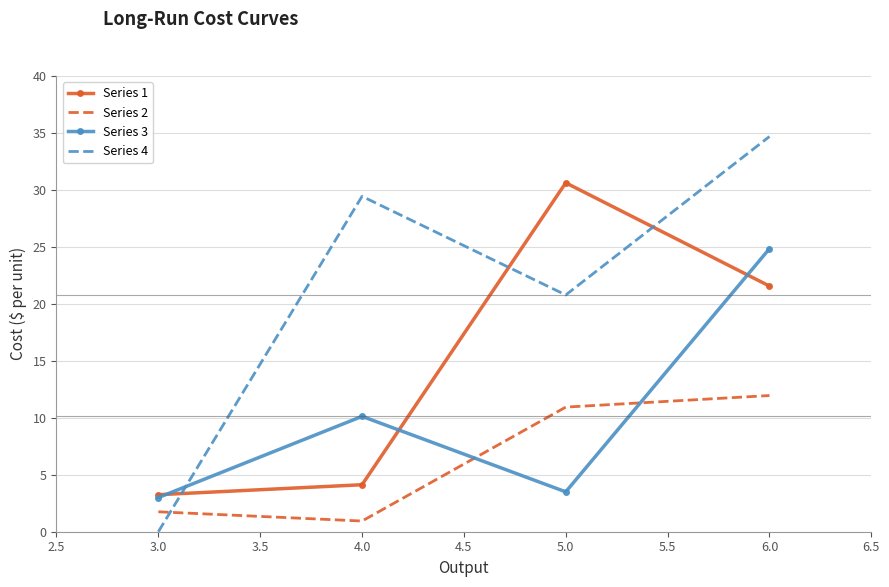

How many categories are shown in the chart?

4